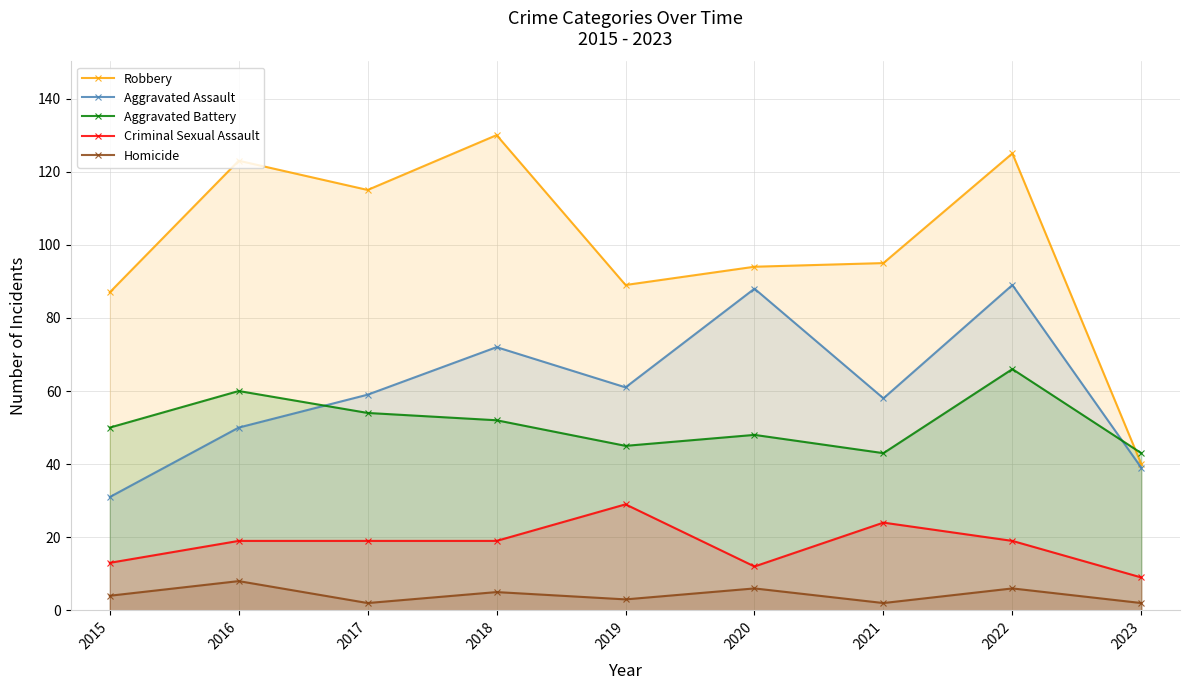

Read the Criminal Sexual Assault value at 2019, to the nearest 5.

30